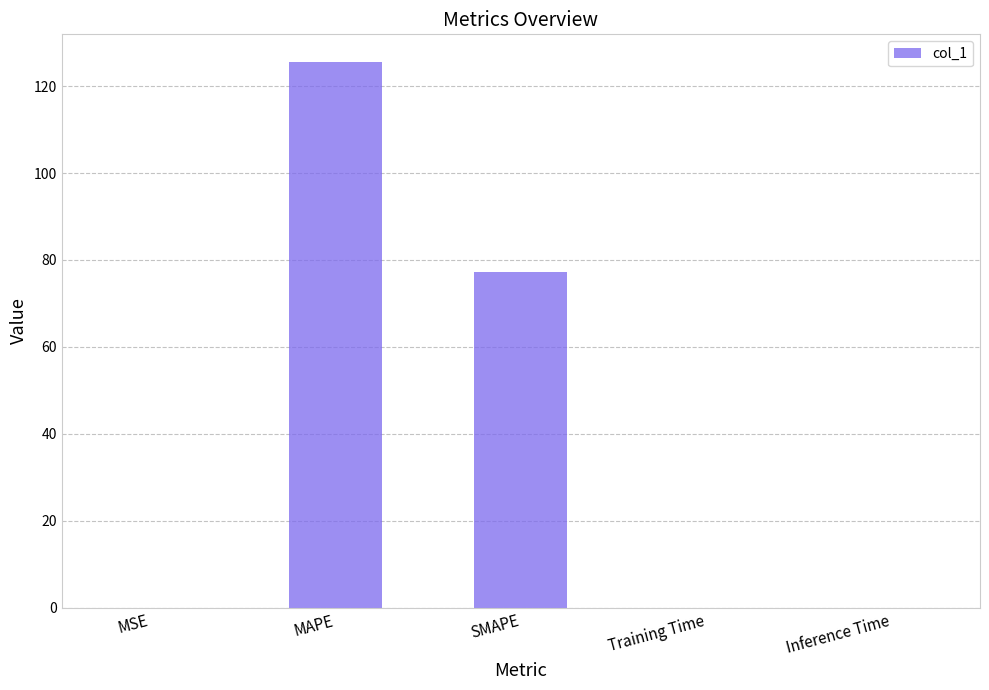

What is the sum of all values?

202.8